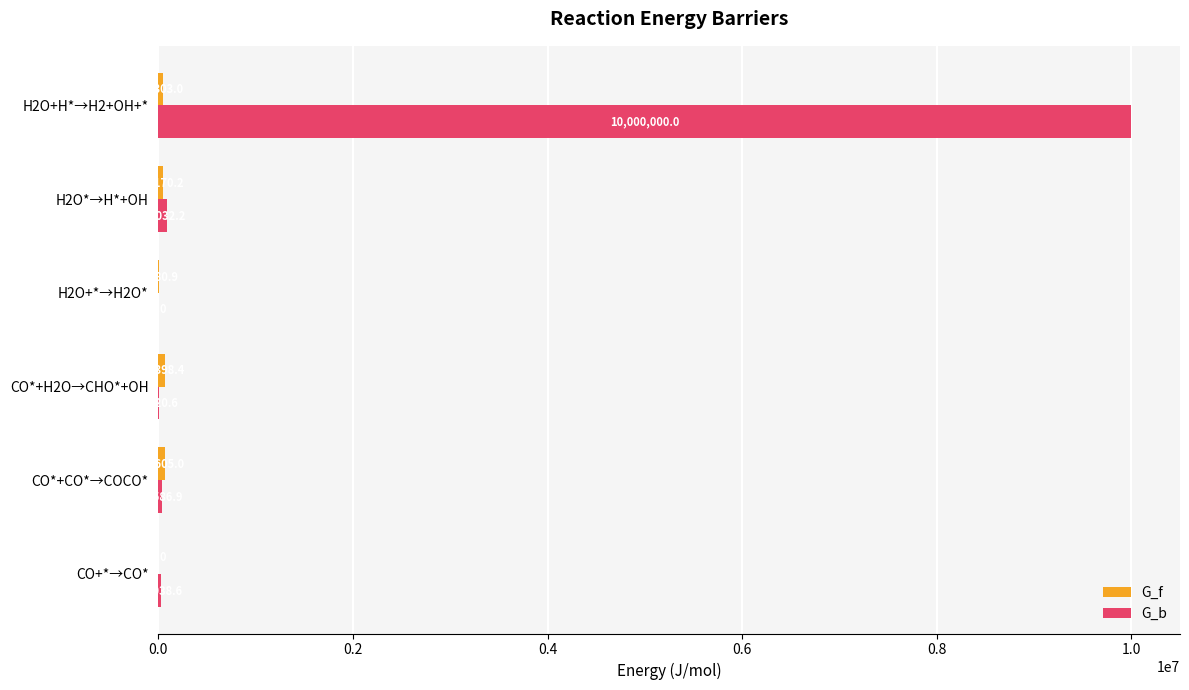

How many categories are shown in the chart?

6